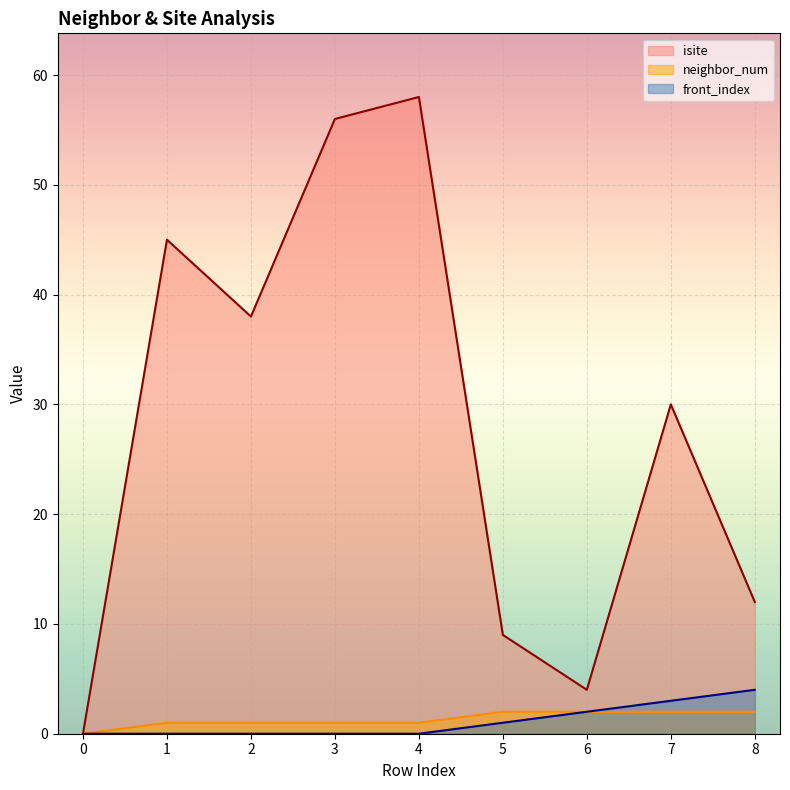

At which label does neighbor_num first exceed 1?

5